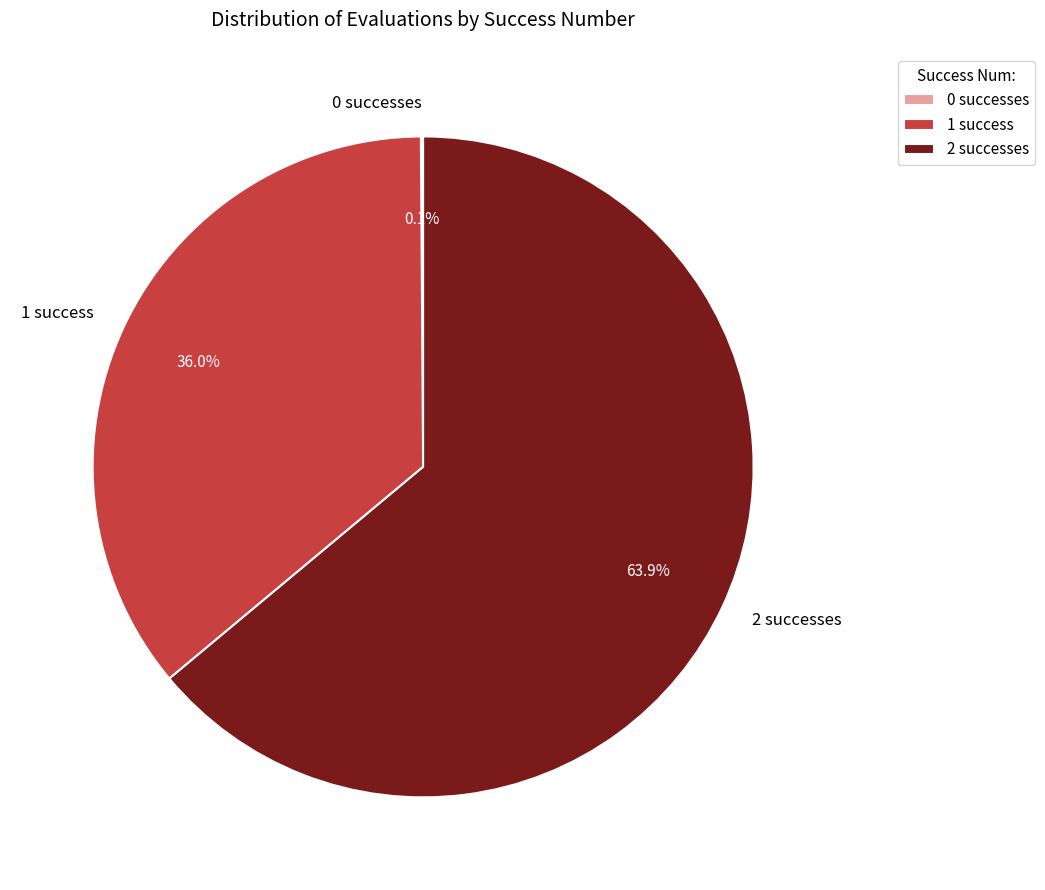

To the nearest percent, what is the difference between the largest and smallest slice percentages?

64%